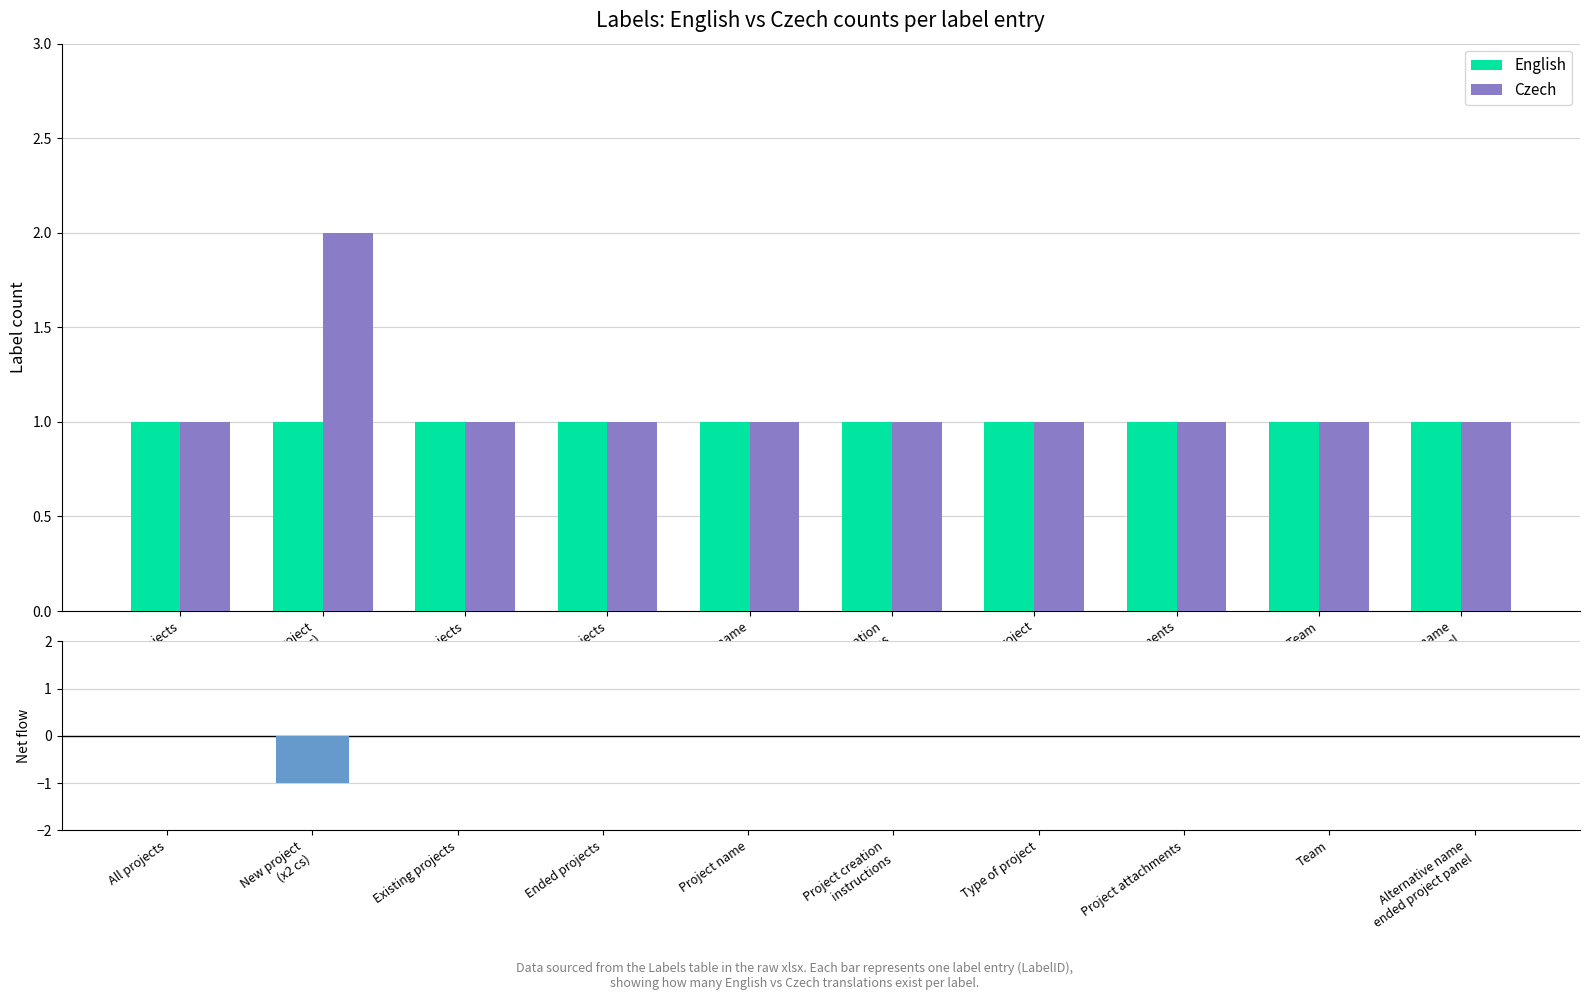

Reading right to left, transcribe all the data shown in this chart.

English: 1	1	1	1	1	1	1	1	1	1
Czech: 1	1	1	1	1	1	1	1	2	1
Net (en - cs): 0	0	0	0	0	0	0	0	-1	0